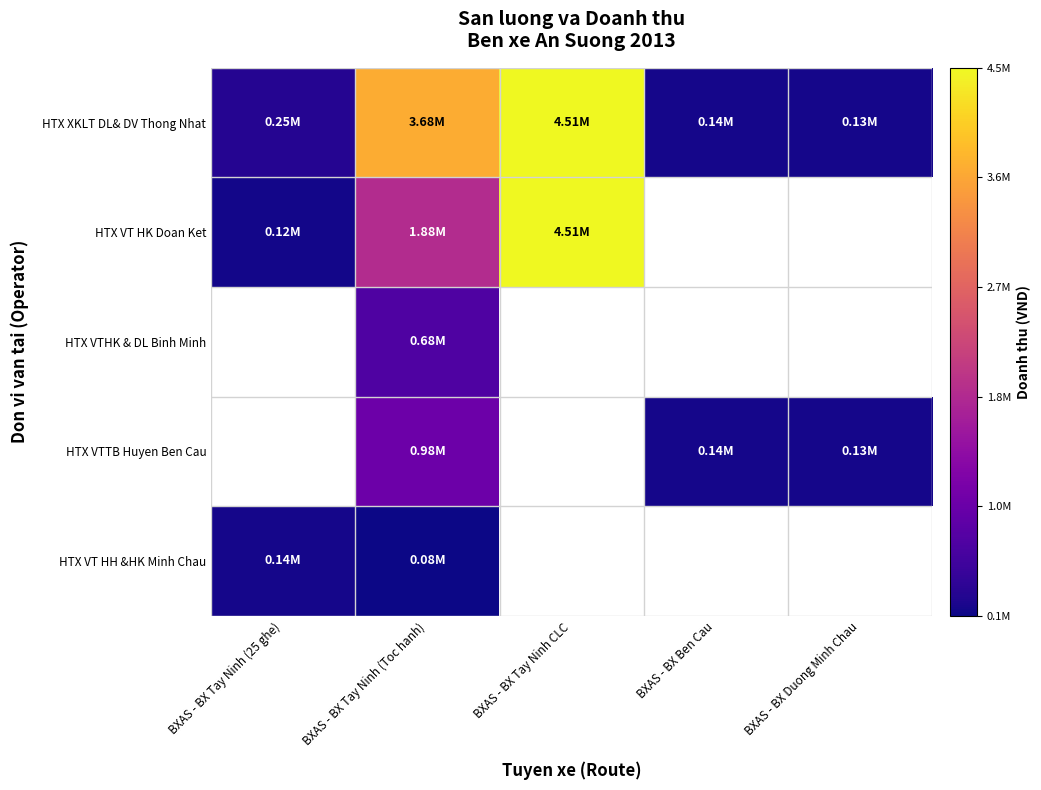

What is the maximum value shown in the chart?

4508800.0